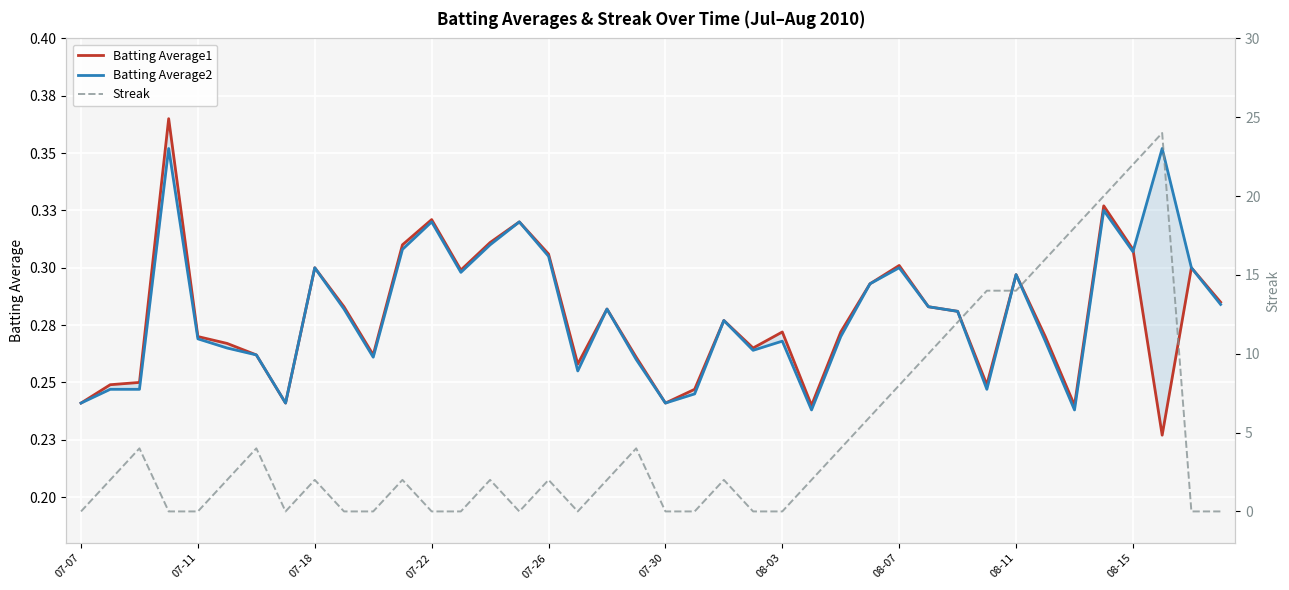

The value of Batting Average2 at 38 is 0.3. True or false?

True